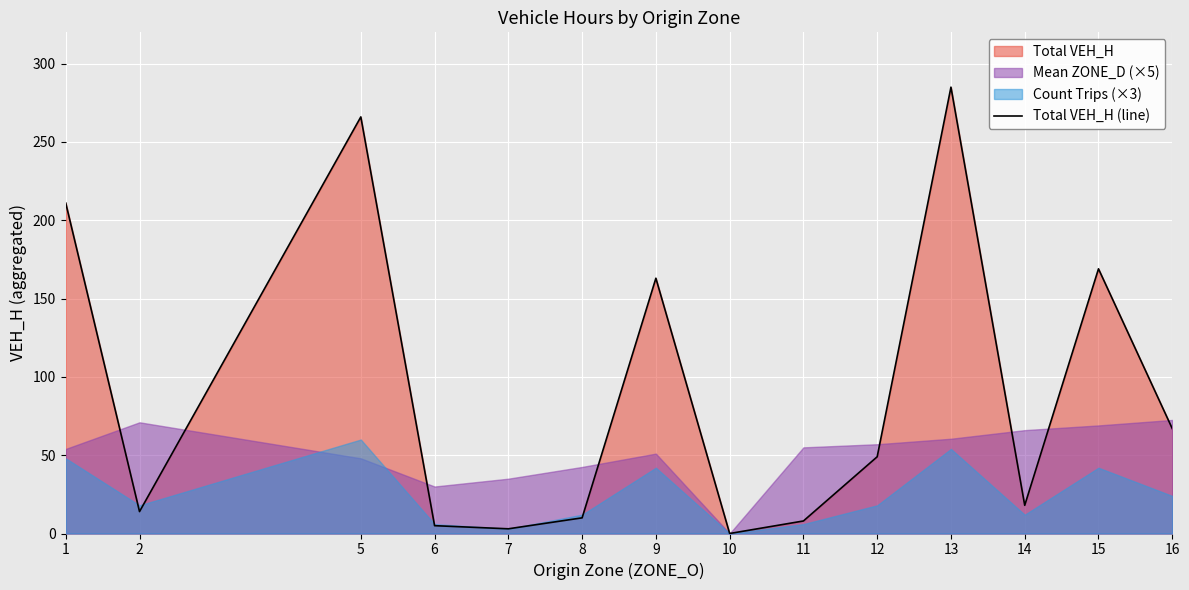

Reading left to right, transcribe all the data shown in this chart.

211	14	266	5	3	10	163	0	8	49	285	18	169	67